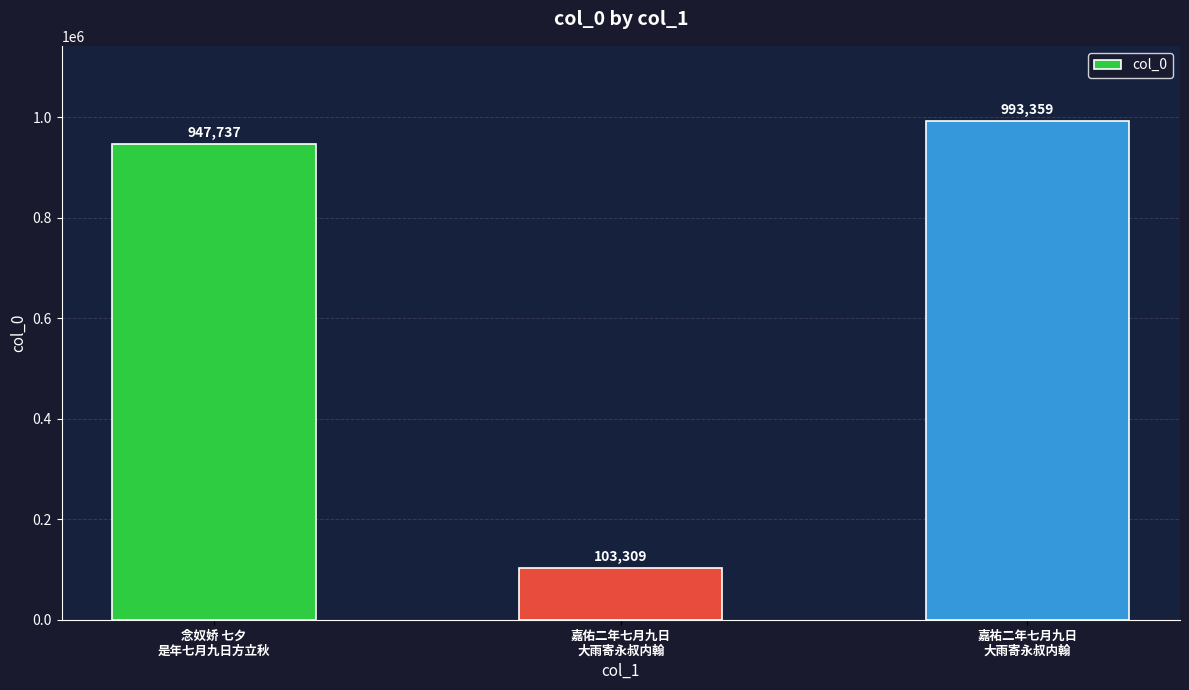

What is the label of the 3rd bar from the left?

嘉祐二年七月九日
大雨寄永叔内翰